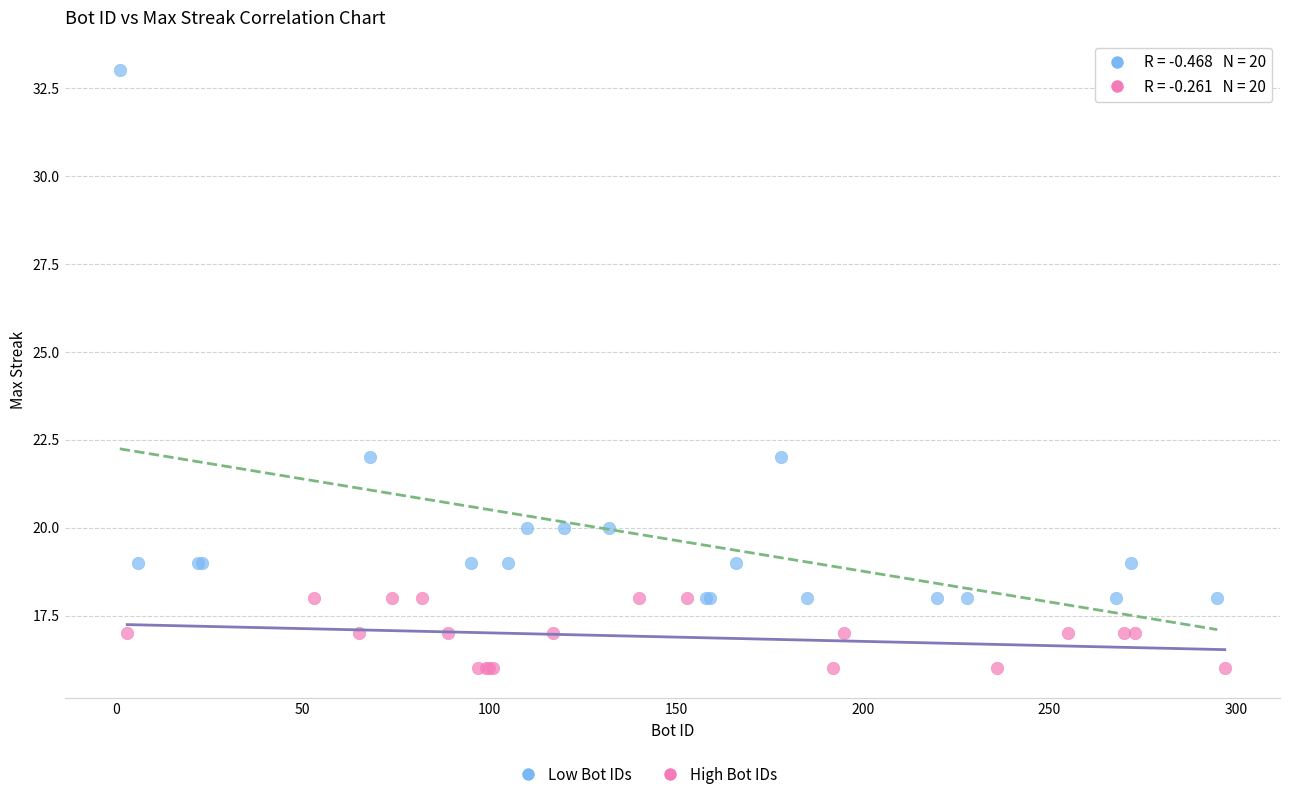

Which series reaches the minimum Y coordinate?

High Bot IDs